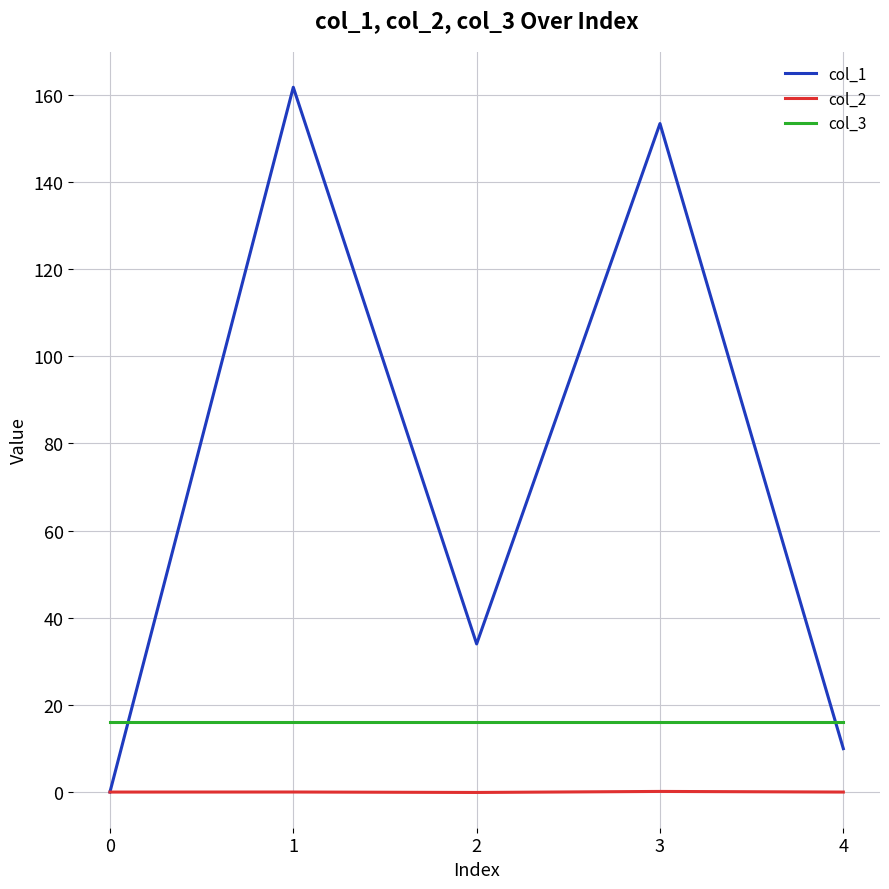

The value of col_1 at 4 is 10.0. True or false?

True